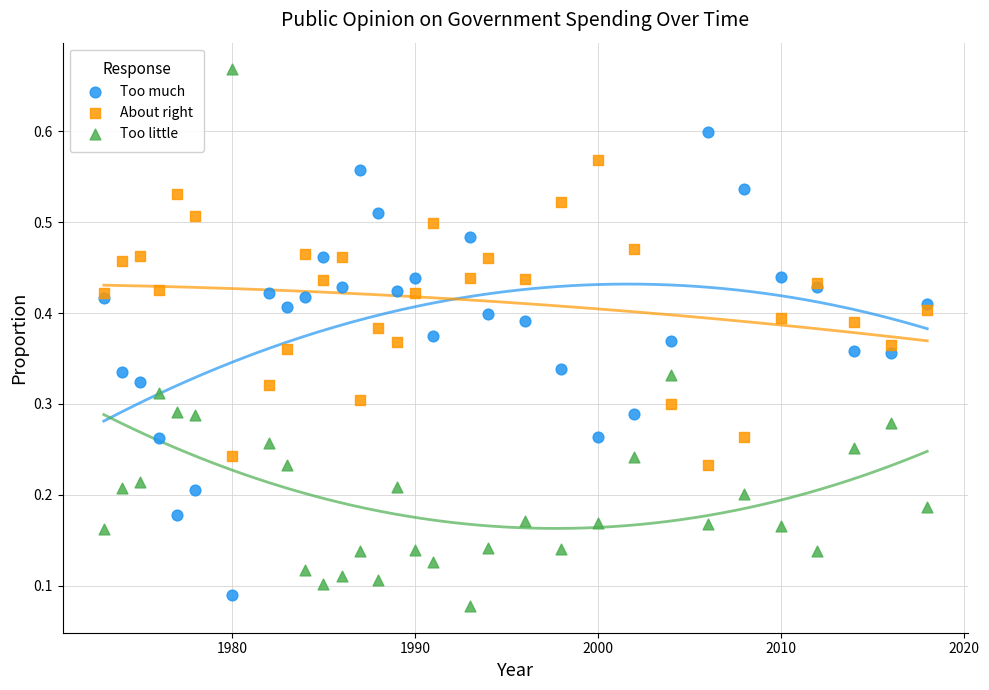

Which series has the widest spread of Y values?

Too little